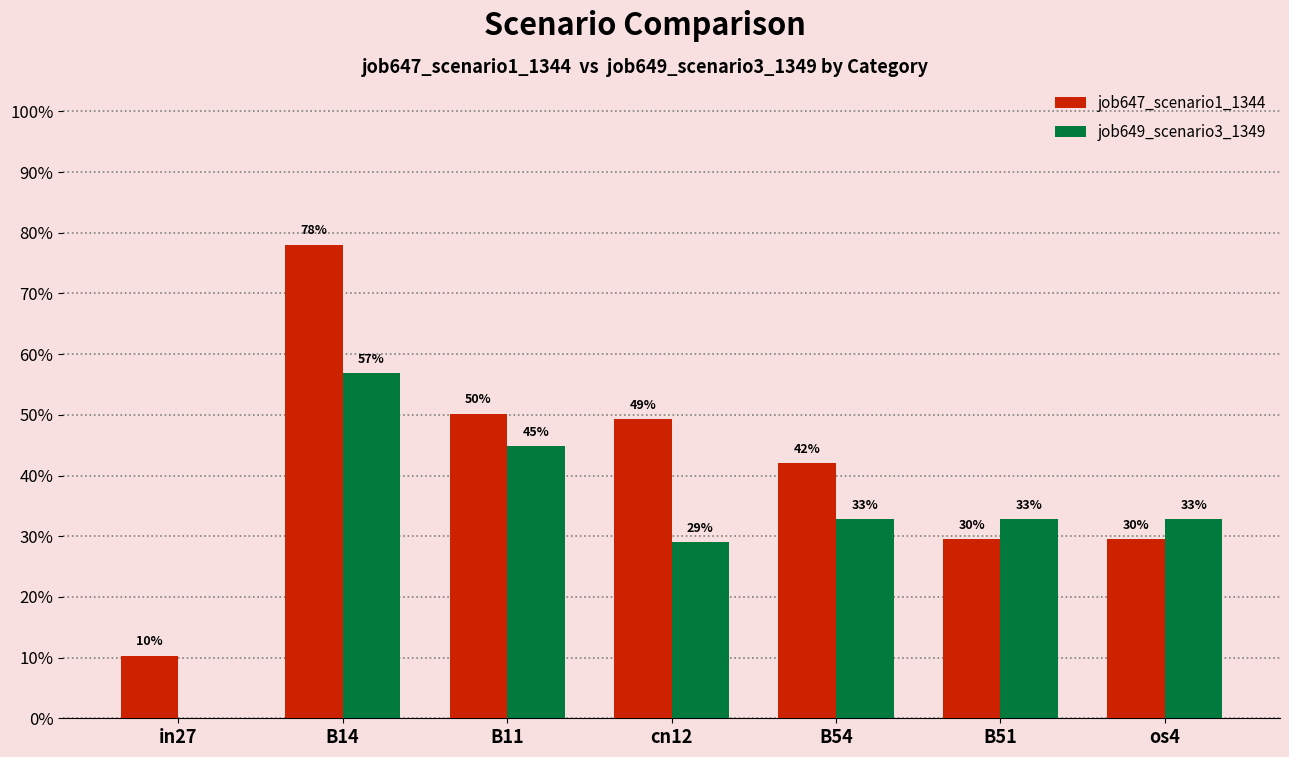

What is the difference between the maximum and minimum values in the job647_scenario1_1344 series?

0.7